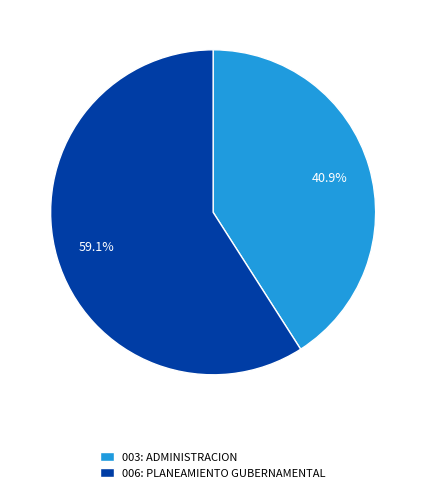

To the nearest percent, what percentage of the pie is 006: PLANEAMIENTO GUBERNAMENTAL?

59%